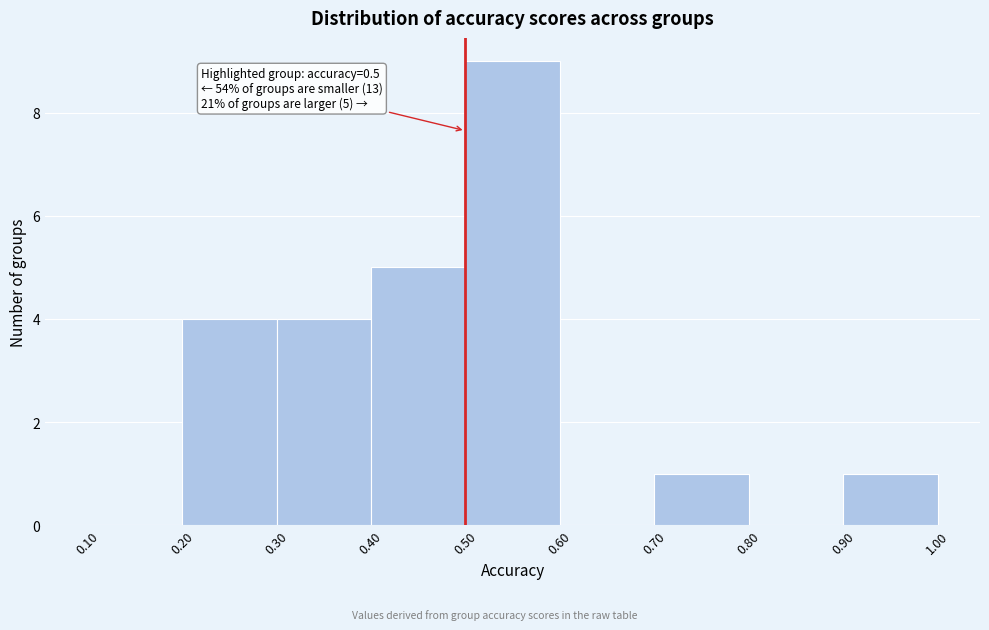

Over which range of the x-axis is the bar tallest?

0.50 to 0.60